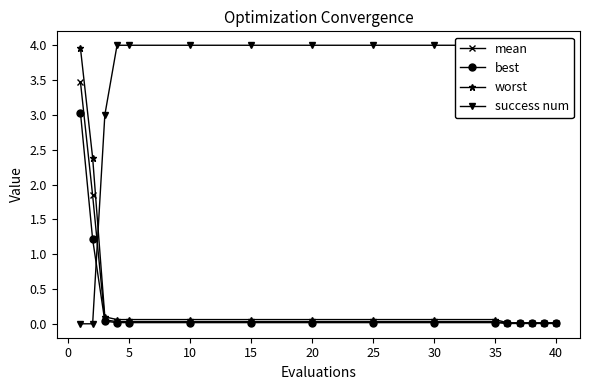

What is the maximum value for worst?

4.0